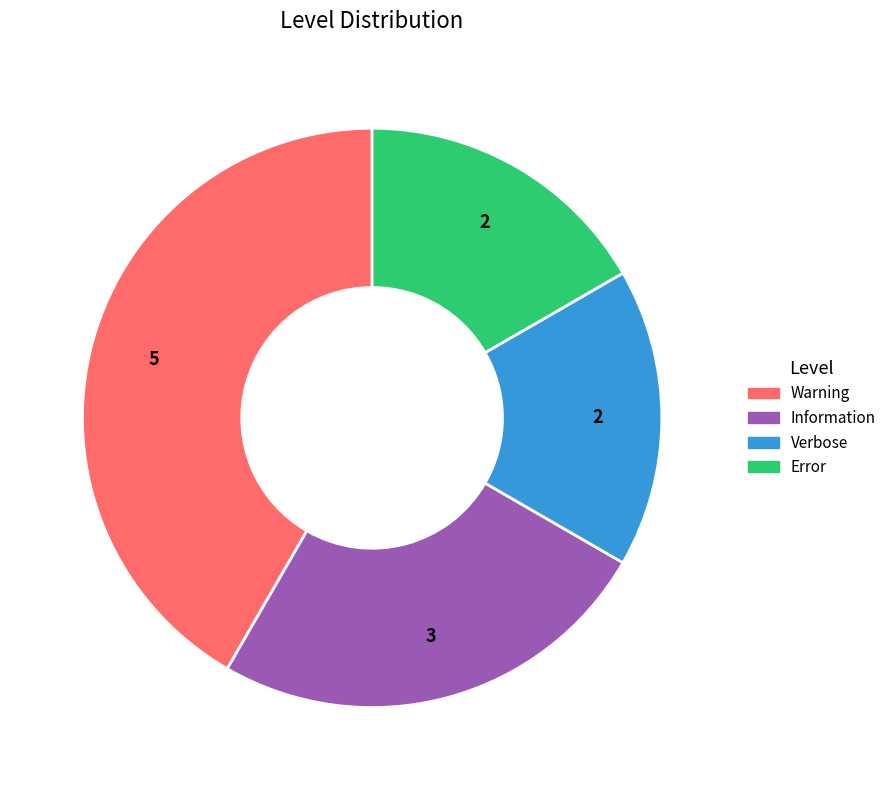

The Warning slice represents 42% of the pie. True or false?

True